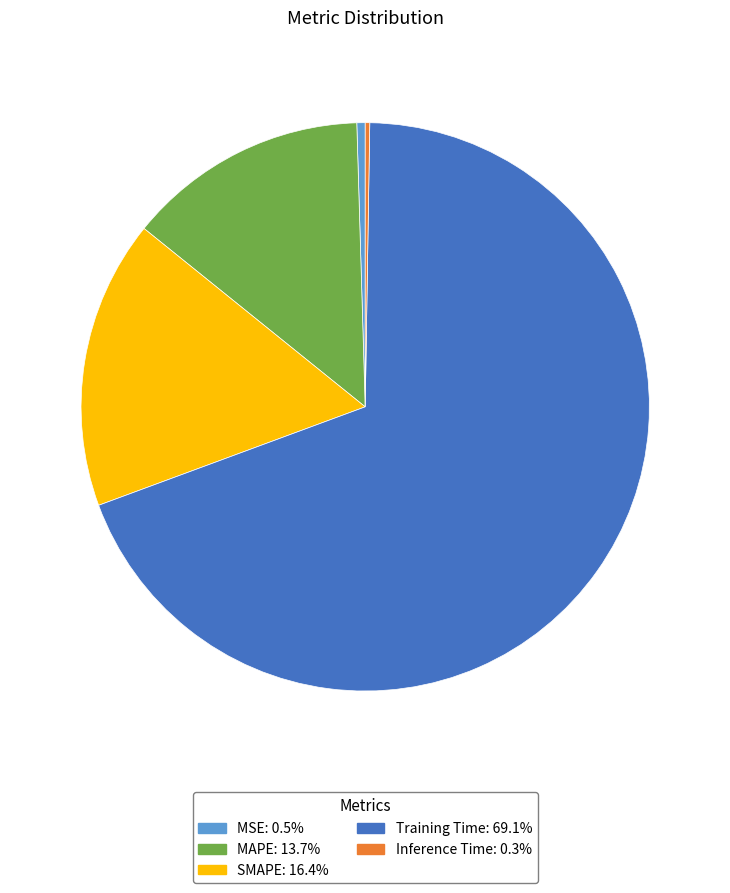

Combined, do MAPE and MSE account for over 50%?

No